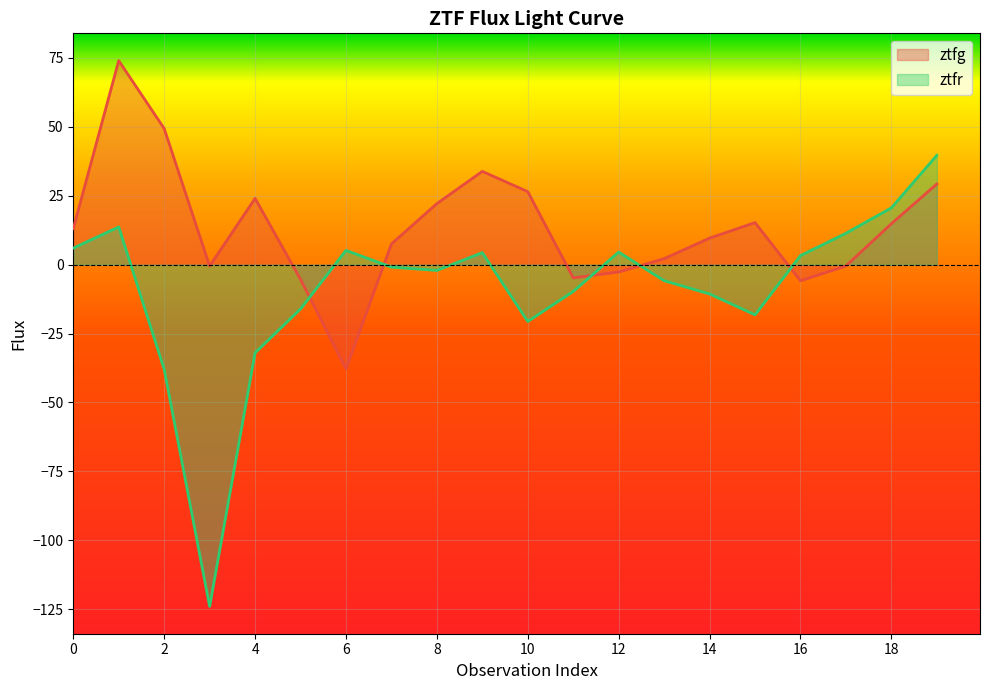

What is the lowest value of the ztfr series?

-124.0